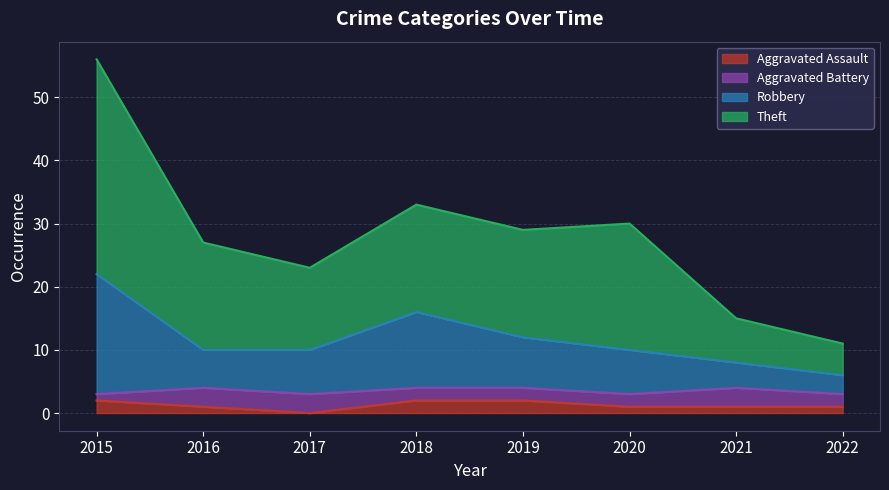

What is the approximate value of Theft at 2022?

11